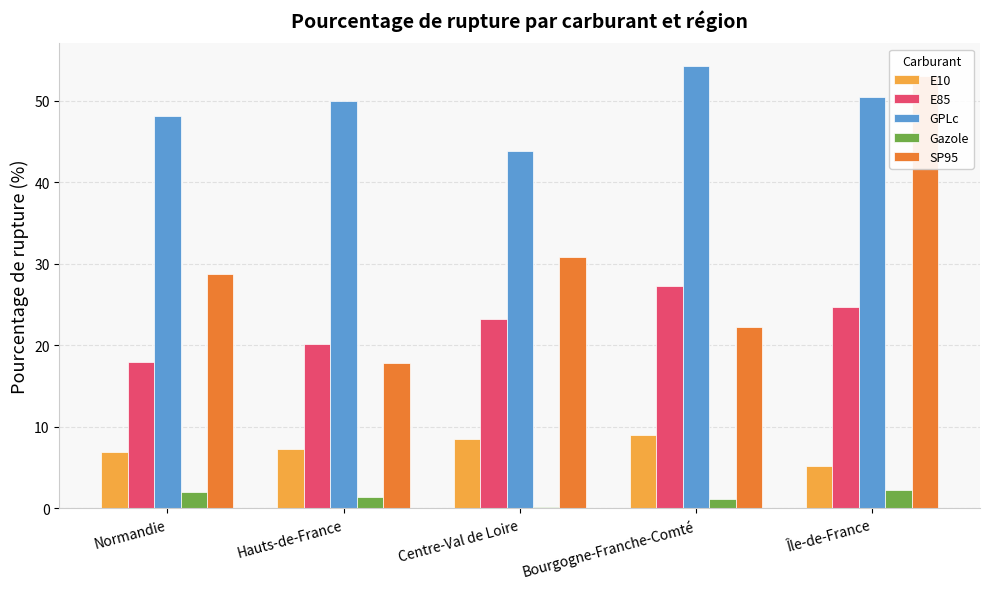

What is the sum of all GPLc values?

246.6